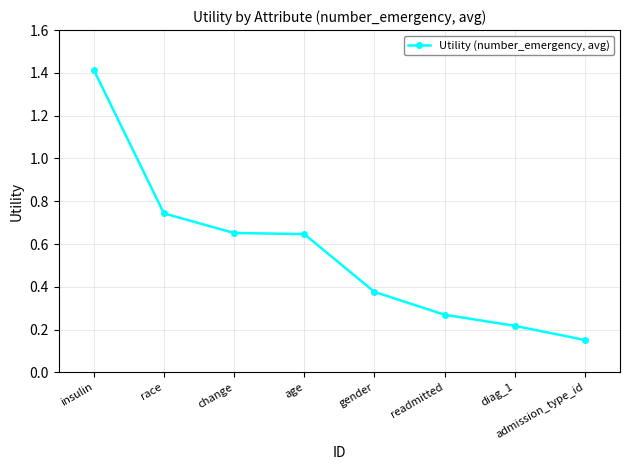

What position from the right is gender?

4